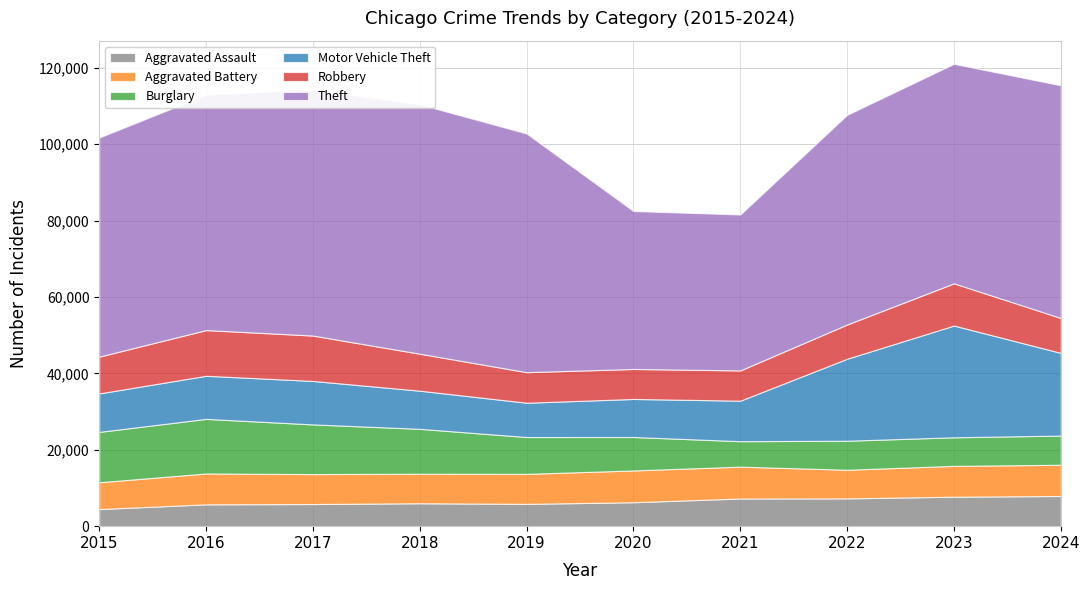

Which series has the largest total across all categories?

Theft